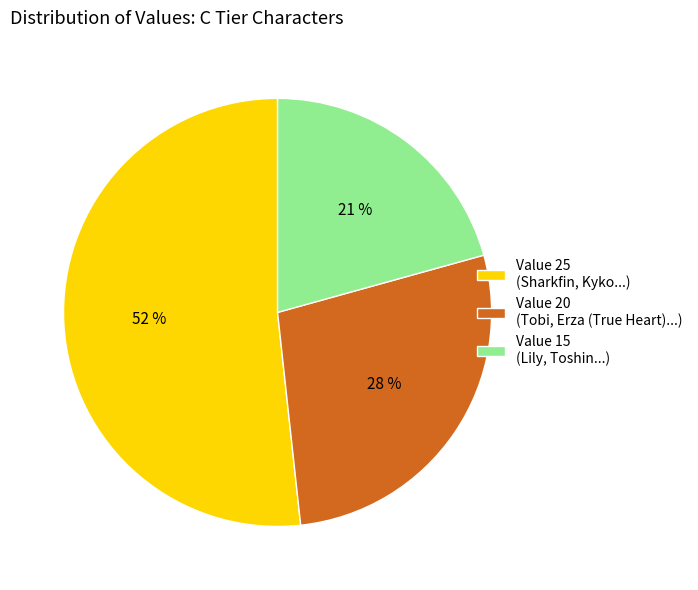

Between Value 15 (Lily, Toshin...) and Value 20 (Tobi, Erza (True Heart)...), which is larger?

Value 20 (Tobi, Erza (True Heart)...)